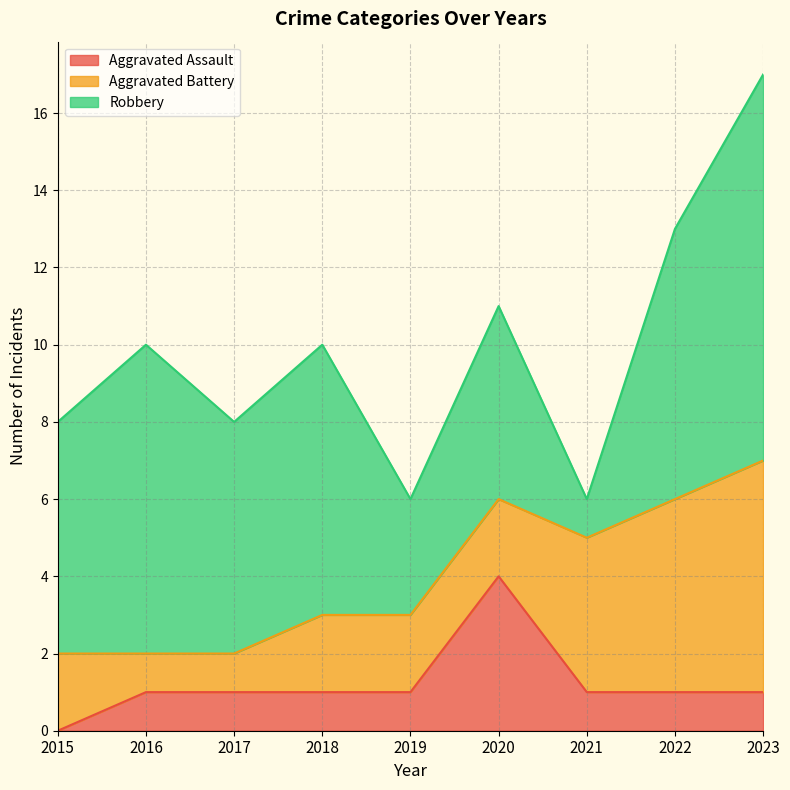

True or false: Robbery has a value of 3 at 2015.

False